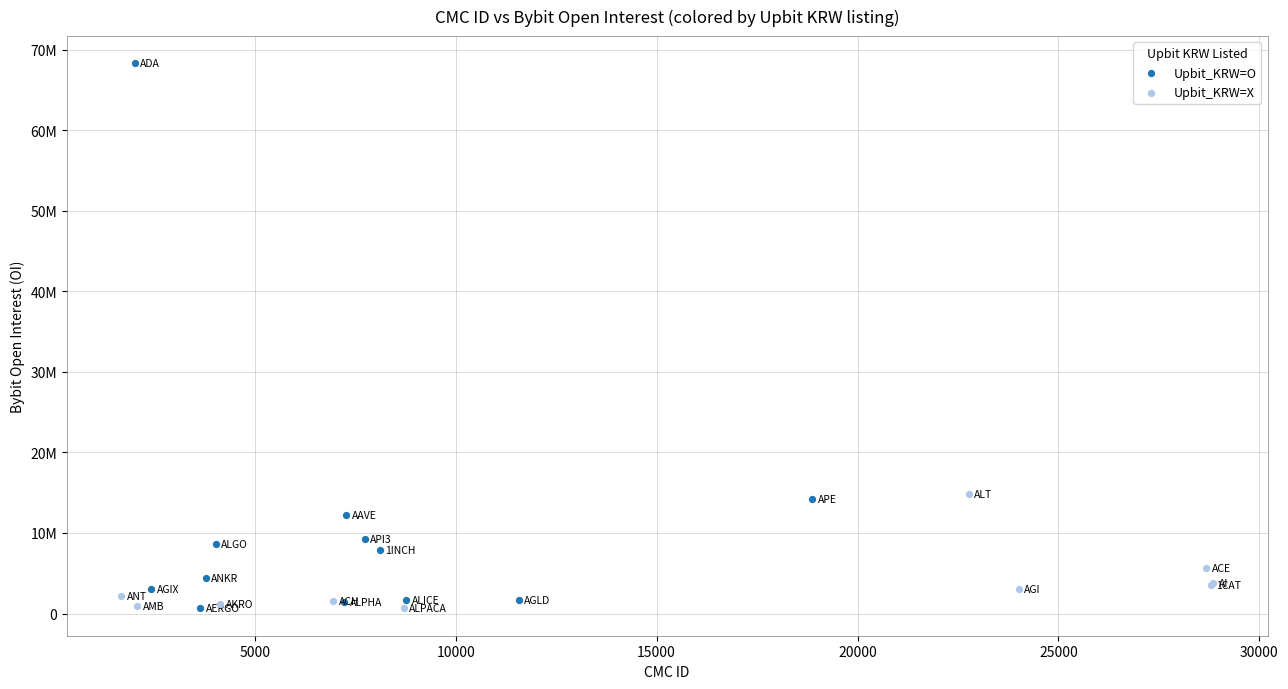

What are all the series names shown in the legend?

Upbit_KRW=O, Upbit_KRW=X